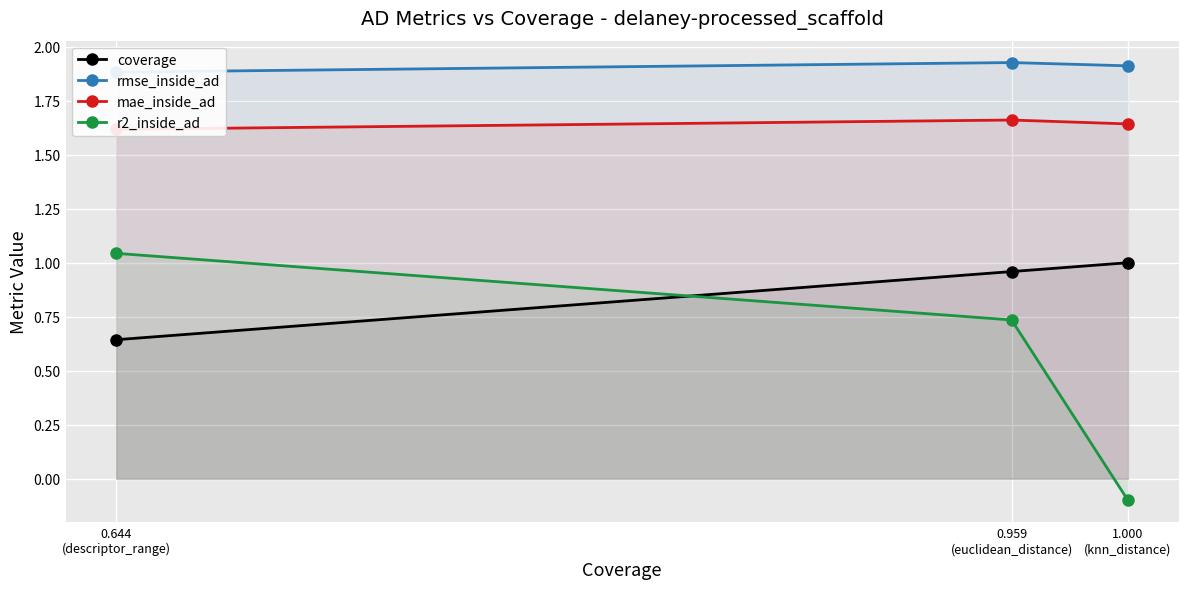

What is the total value across all series at 0.644
(descriptor_range)?

5.2